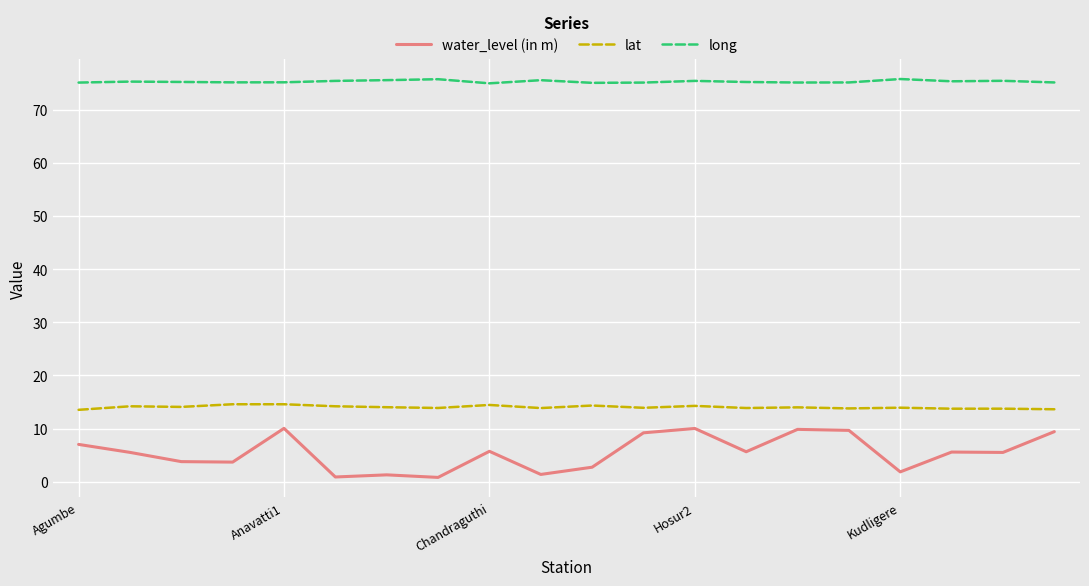

Rank the series by their maximum value, from lowest to highest.

water_level (in m), lat, long